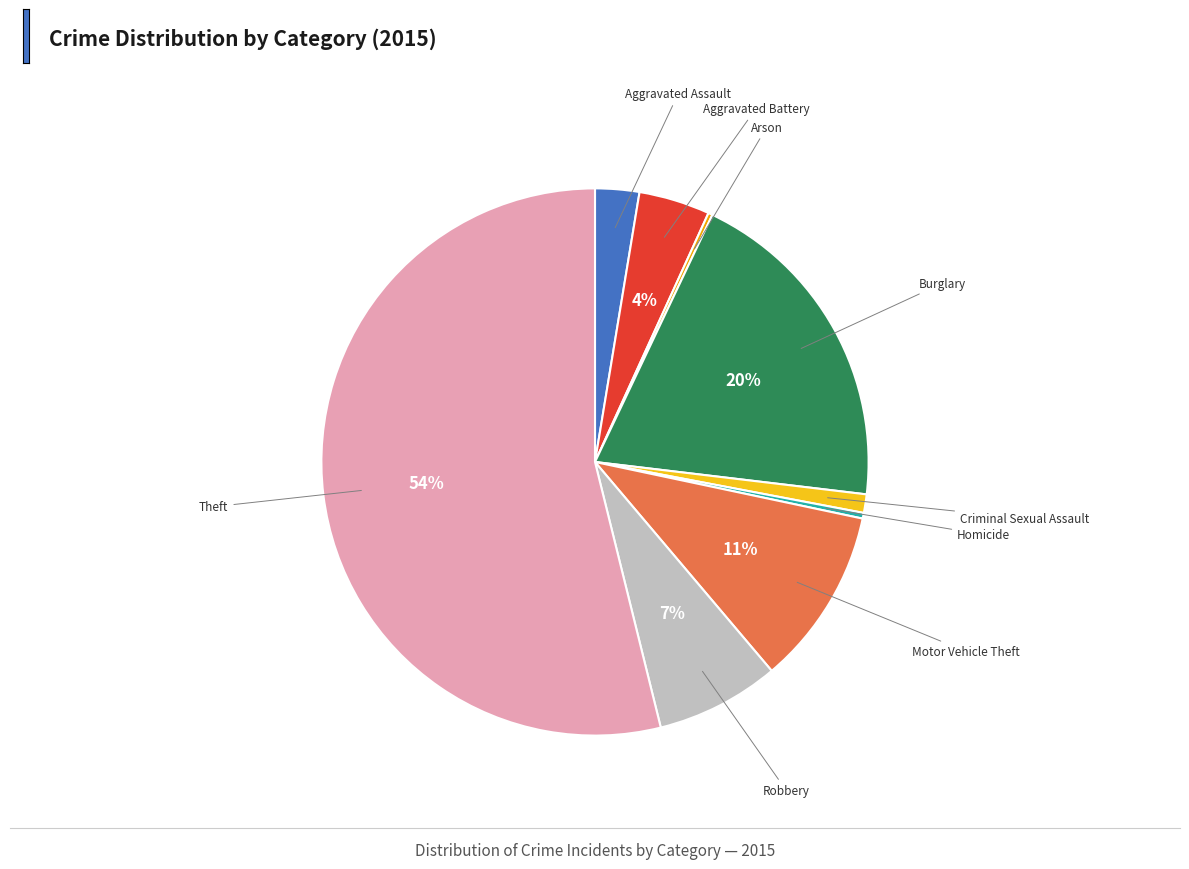

To the nearest percent, what is the average slice percentage?

11%